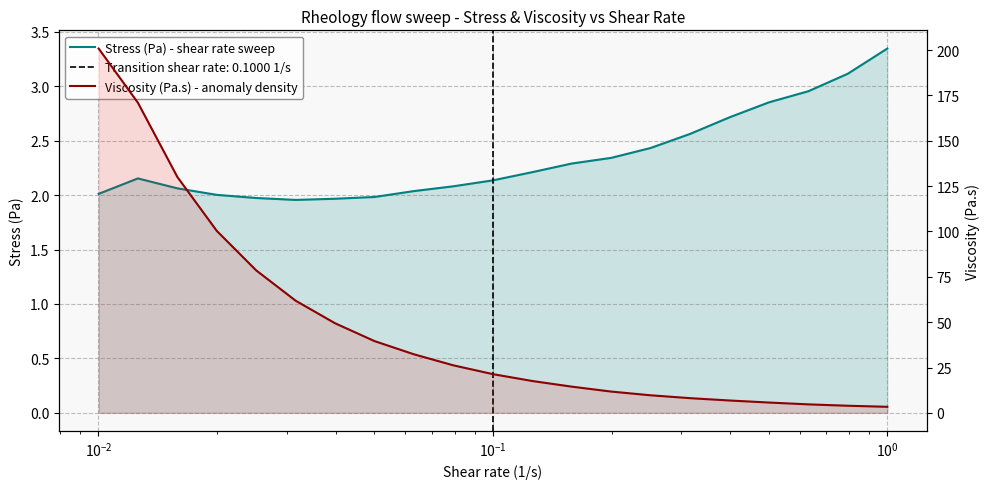

Which series has the largest total across all categories?

Viscosity (Pa.s) - anomaly density